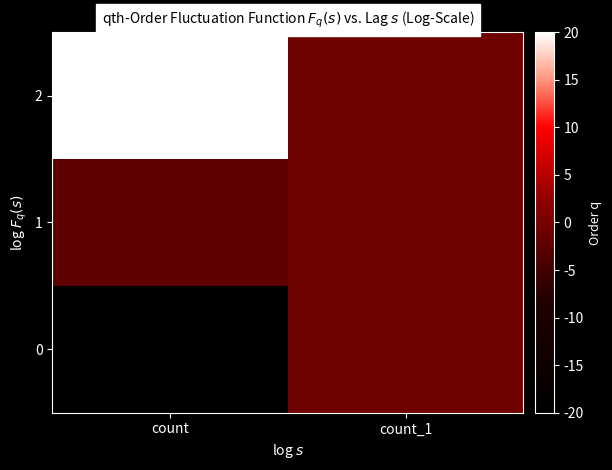

How many series are shown in this chart?

3